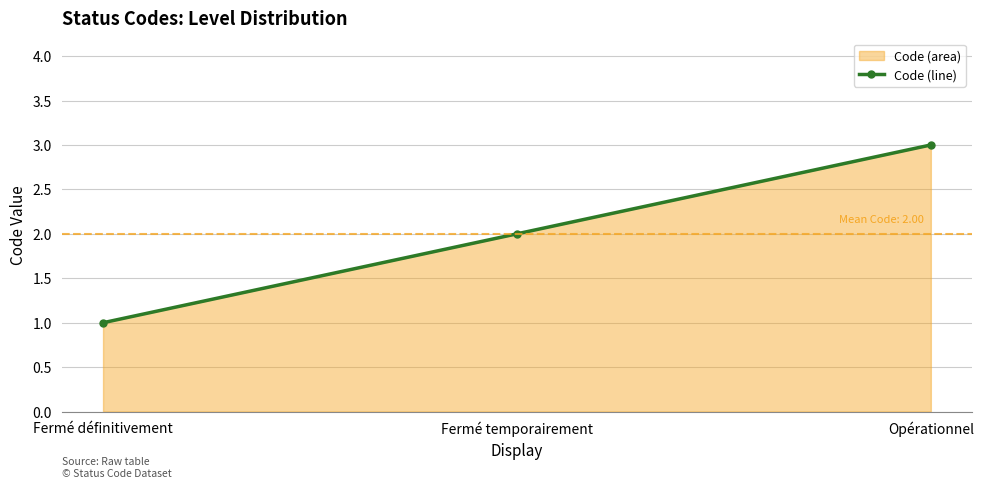

Where is the data nearest to the value 2?

Fermé temporairement